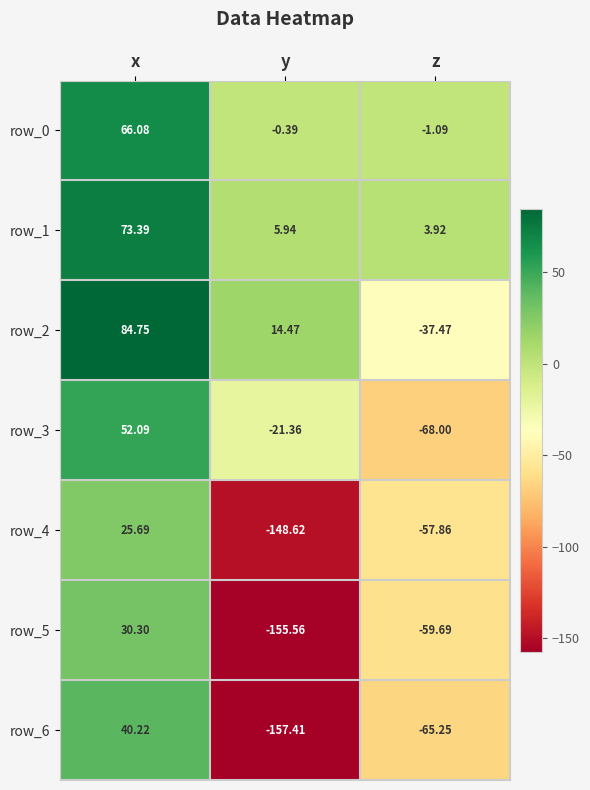

At which category is the sum across all series the highest?

x